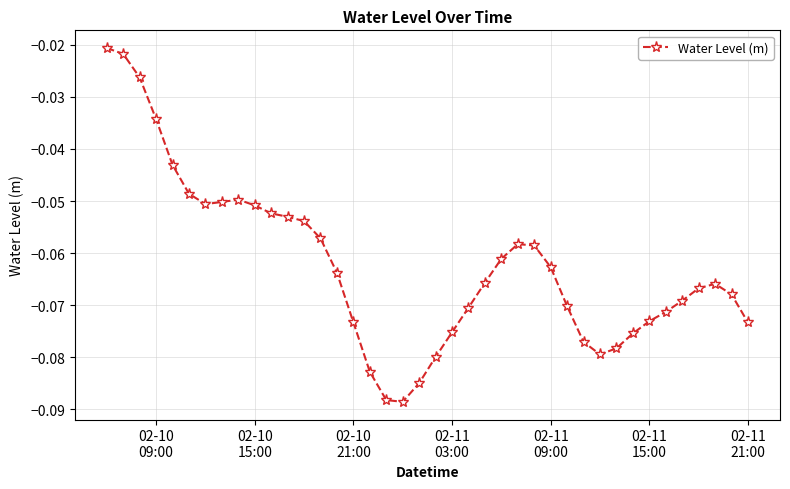

True or false: the data has more than 0 interior local peaks.

True